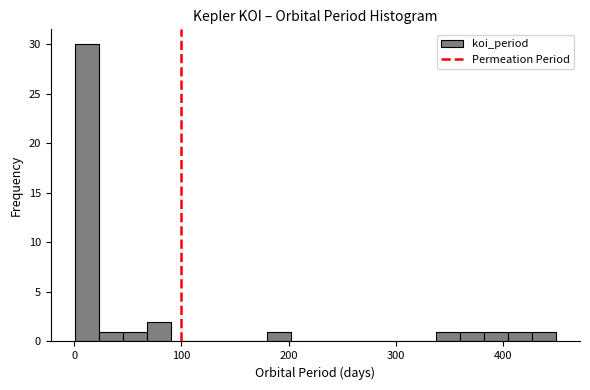

Around what value on the x-axis is the tallest bar? Give the approximate position of its centre, as read against the axis.

10